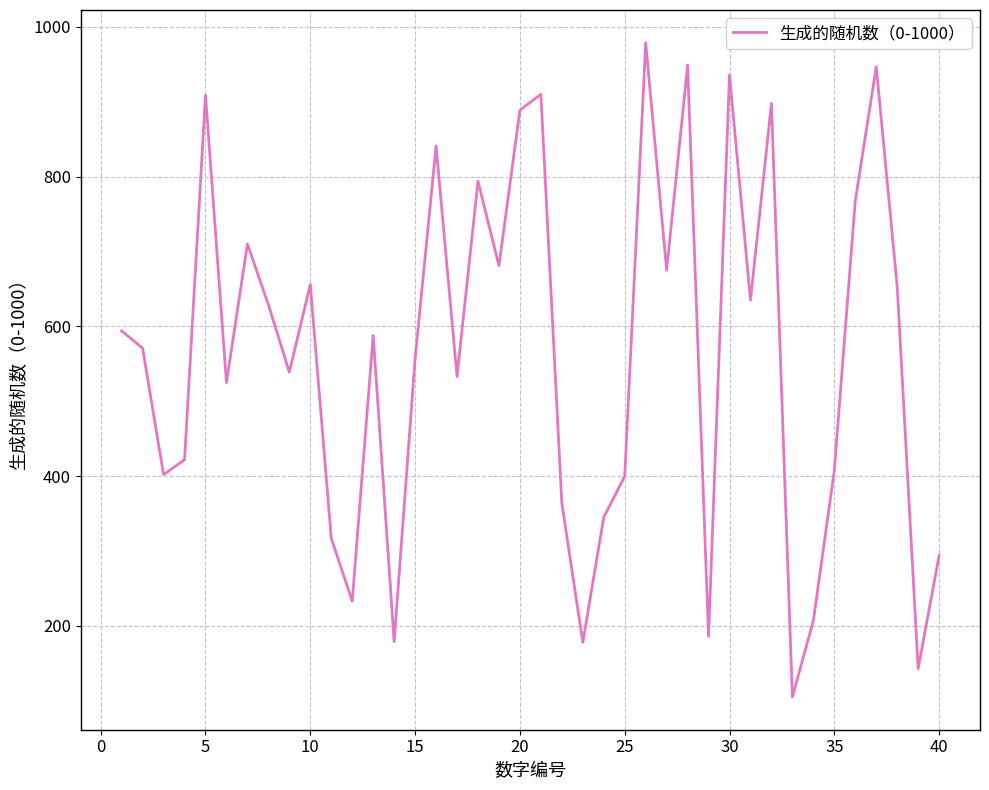

What is the minimum value shown in the chart?

105